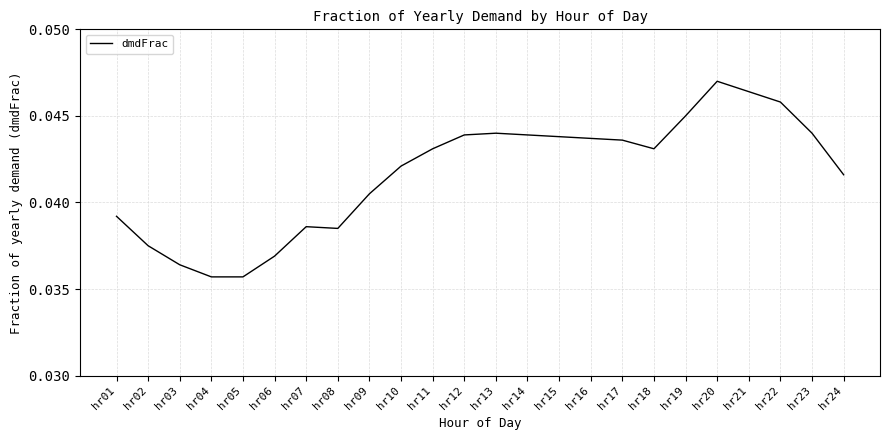

Between hr03 and hr12, which is larger?

hr12